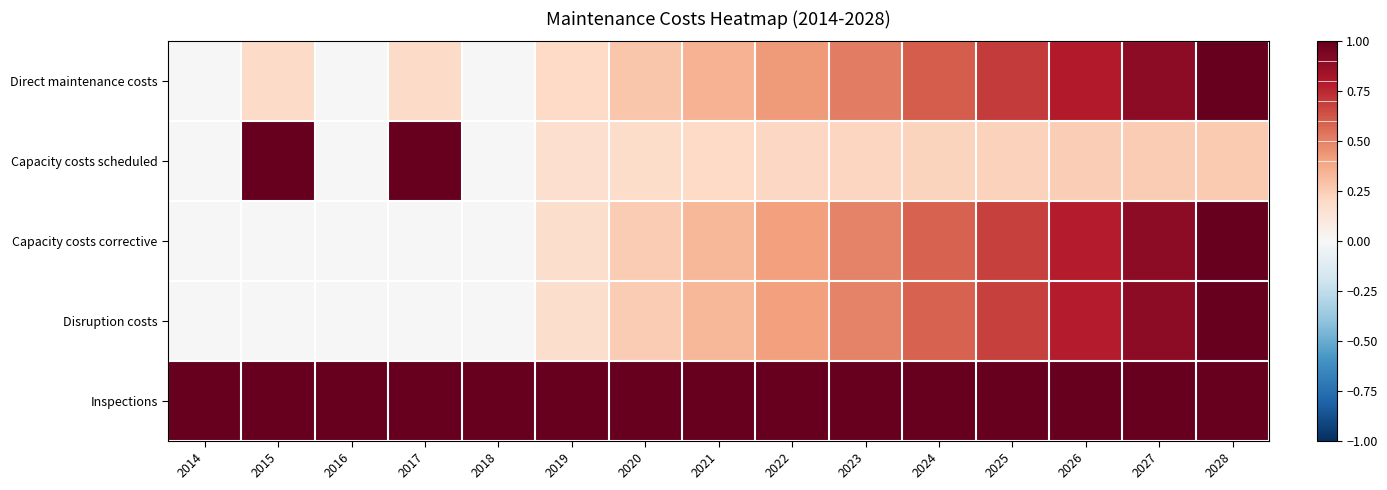

How many categories are shown in the chart?

15